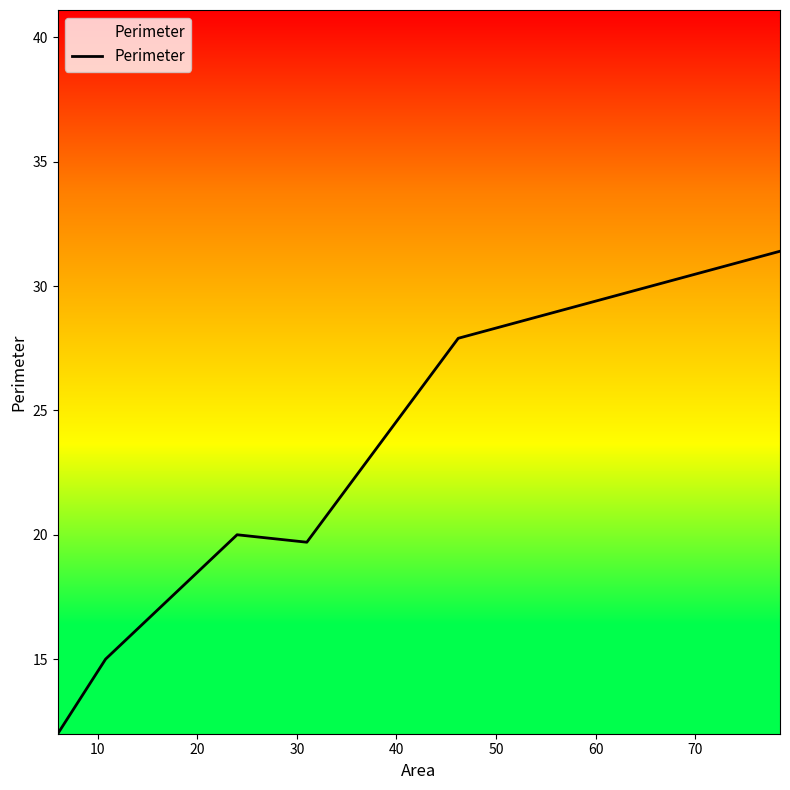

What is the average value?

21.0